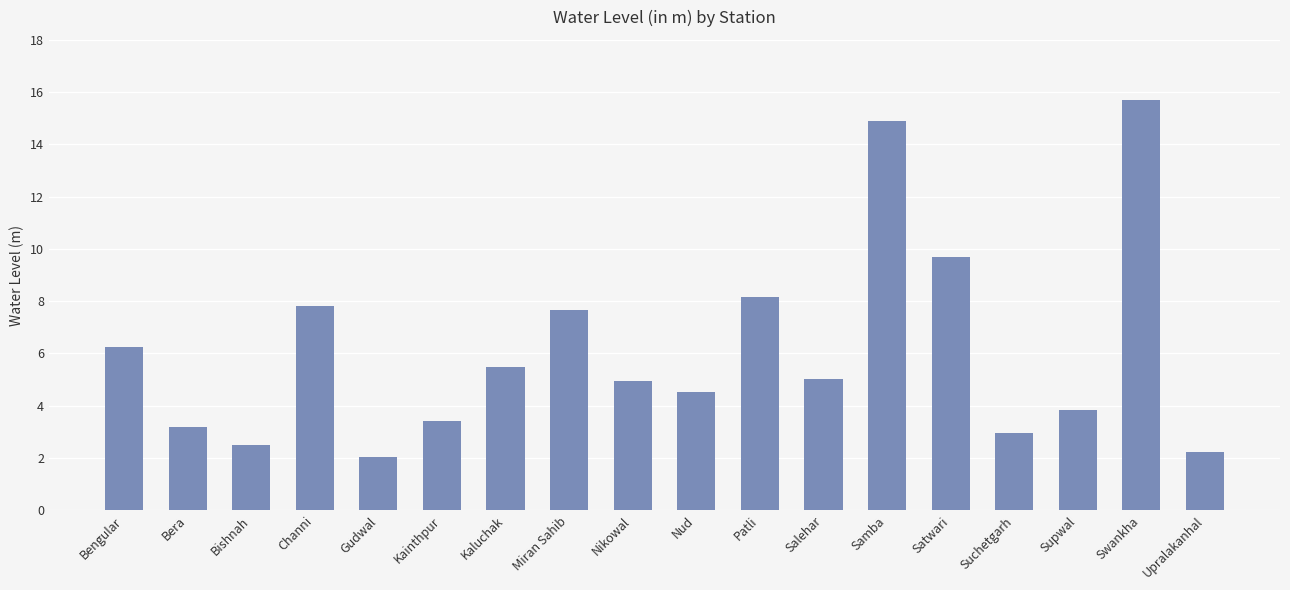

How many distinct data groups are displayed?

1